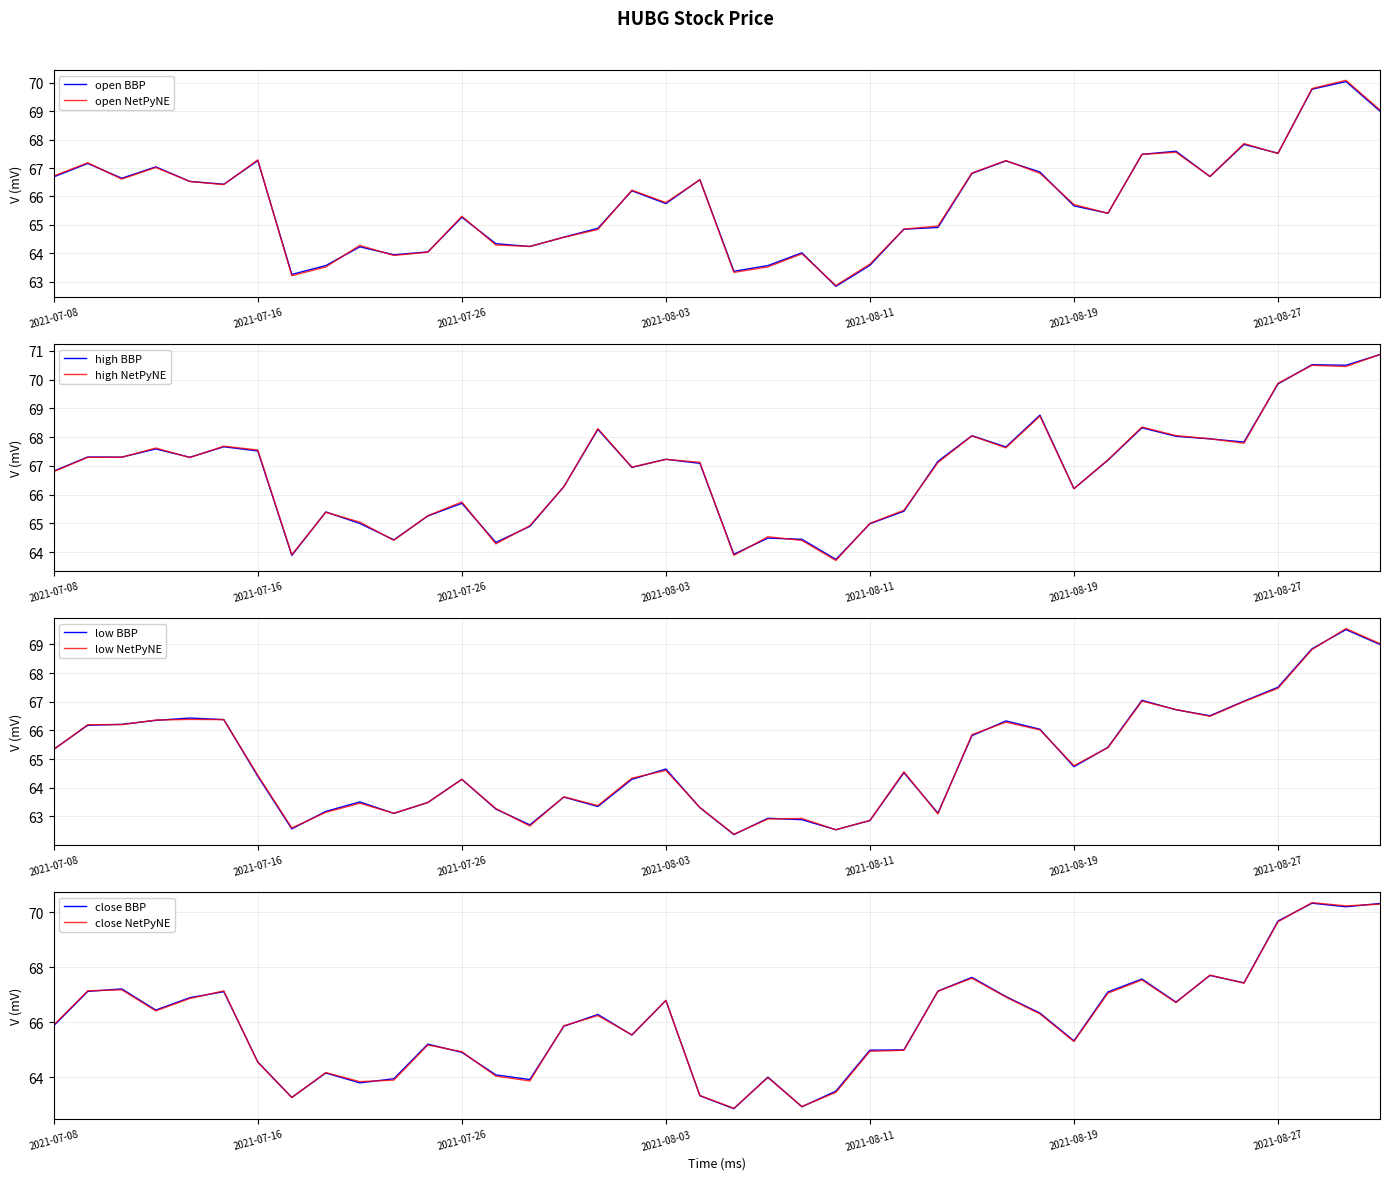

Which series has the largest range (max minus min)?

close